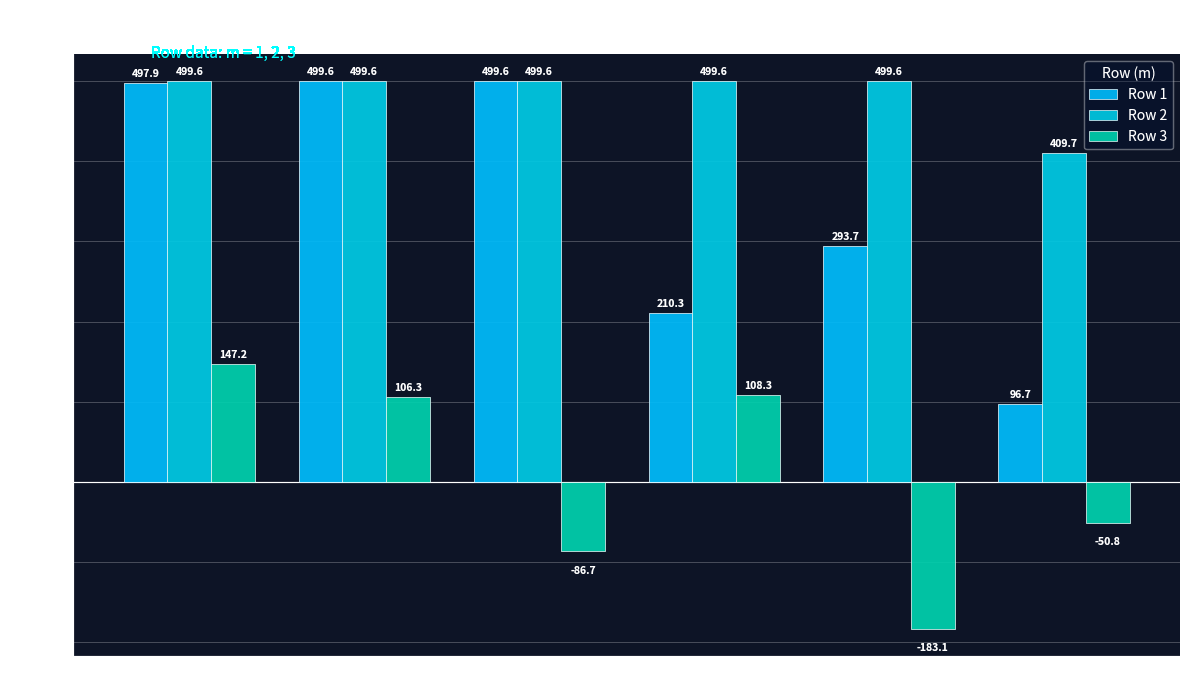

At which label does Row 1 reach its minimum?

col_8